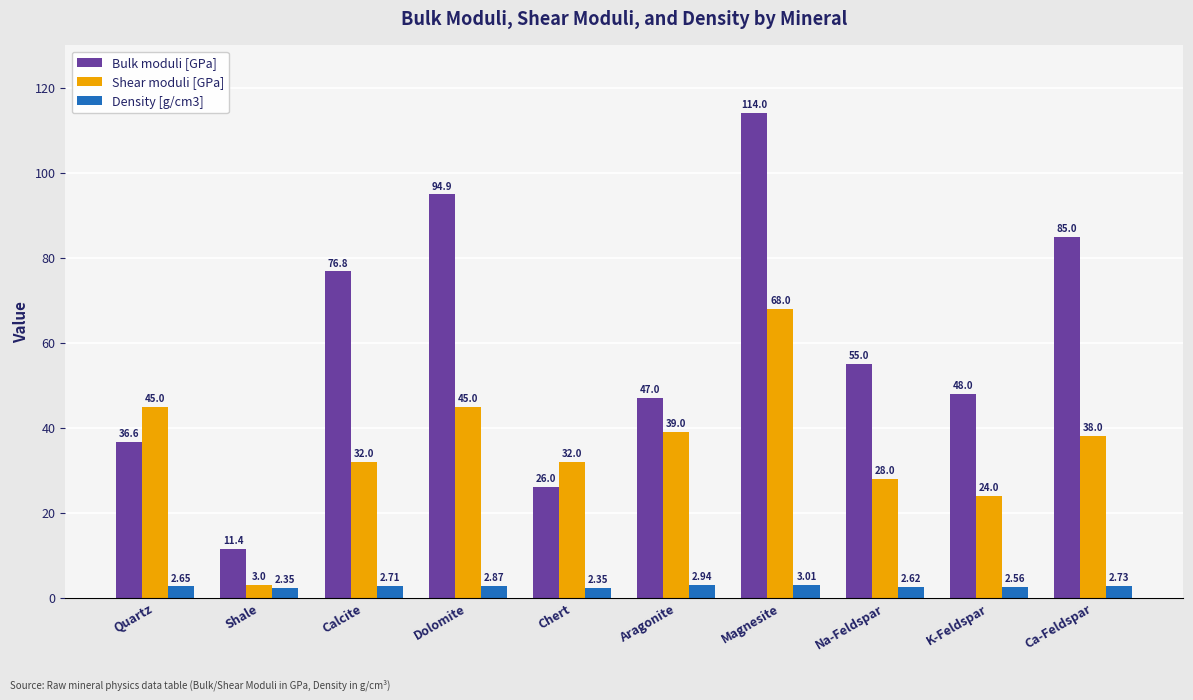

Is the value of Bulk moduli [GPa] at Shale greater than the value of Shear moduli [GPa] at Quartz?

No